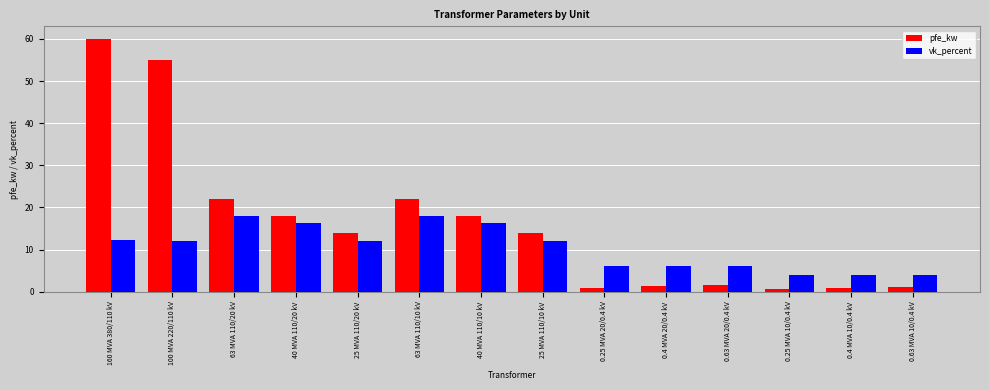

What is the maximum value shown in the chart?

60.0